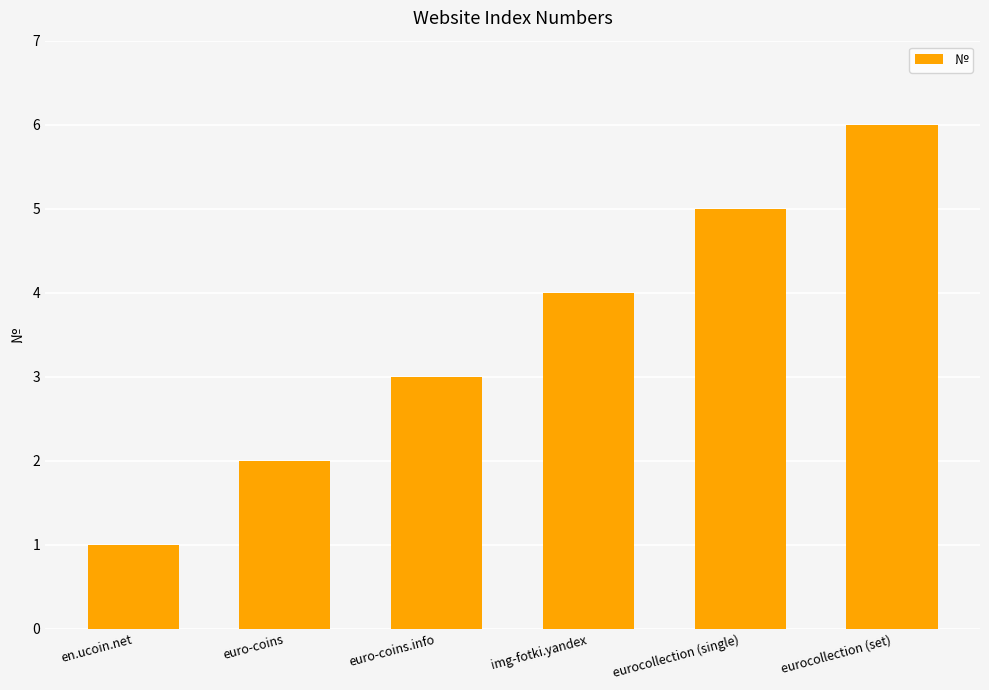

What is the label of the 5th bar from the left?

eurocollection (single)